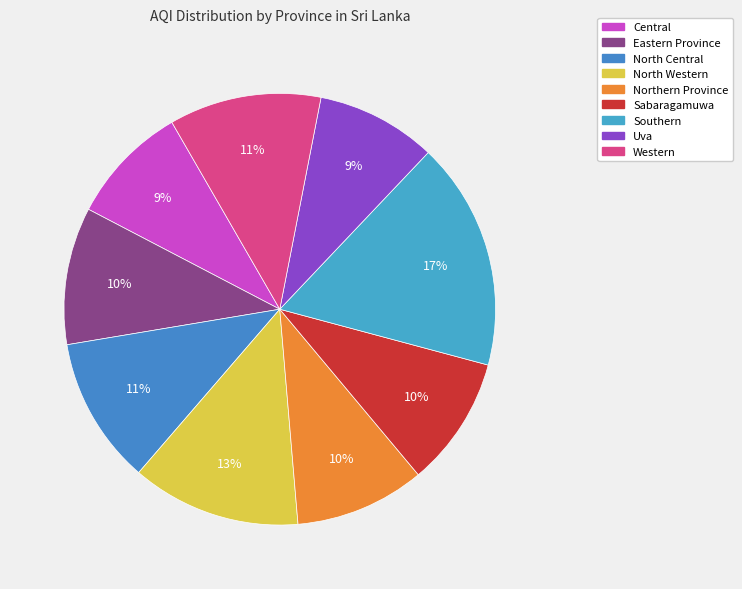

What is the ratio of the value at North Central to the value at Northern Province?

1.1